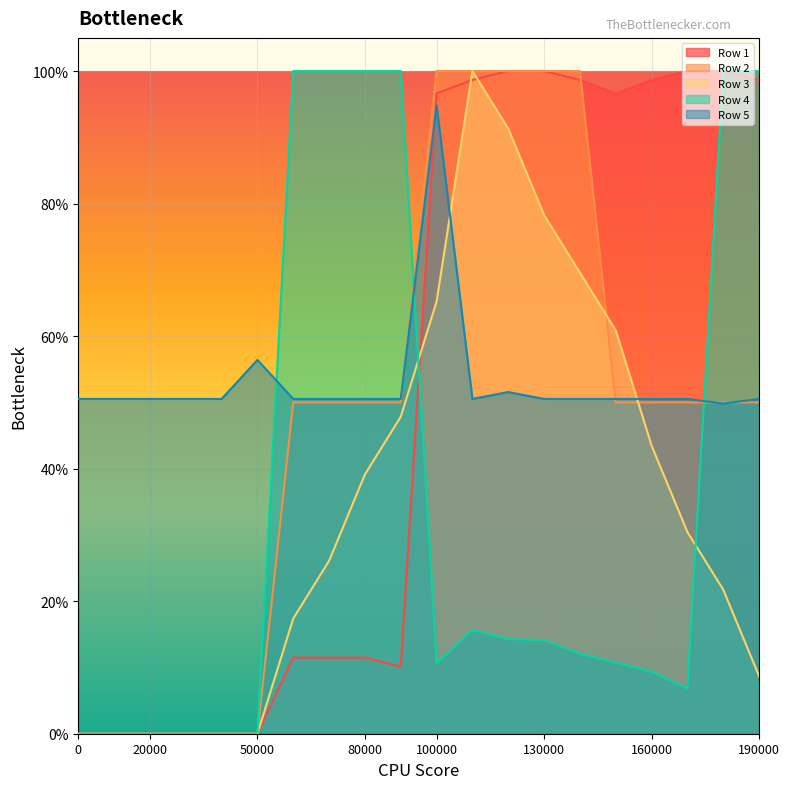

How many series are shown in this chart?

5